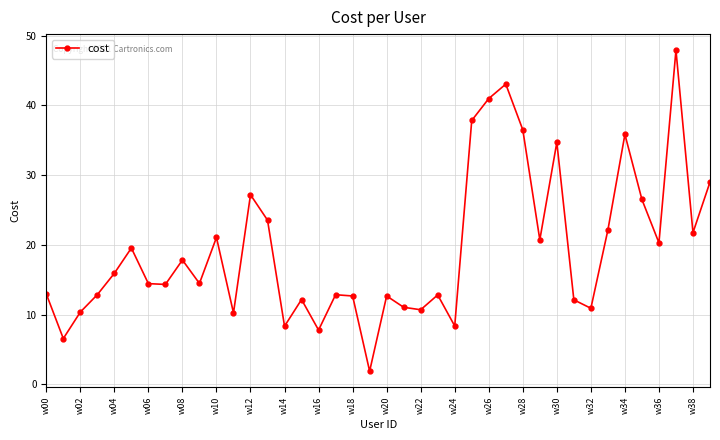

How many lines are shown in the chart?

1